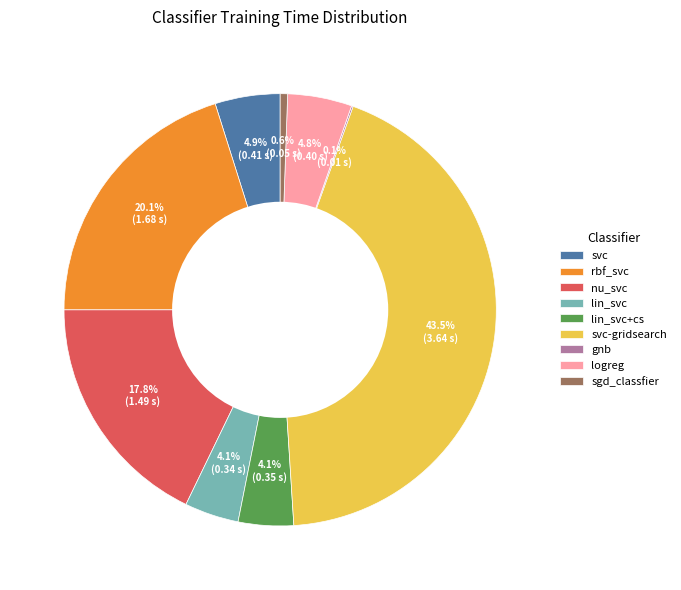

Does lin_svc represent more than half of the total?

No